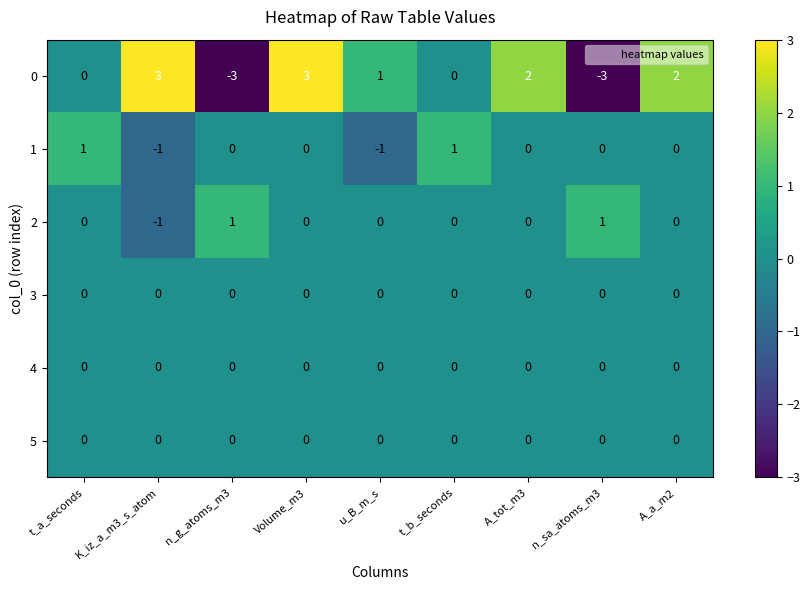

Where does the 1 series first go above 0?

t_a_seconds